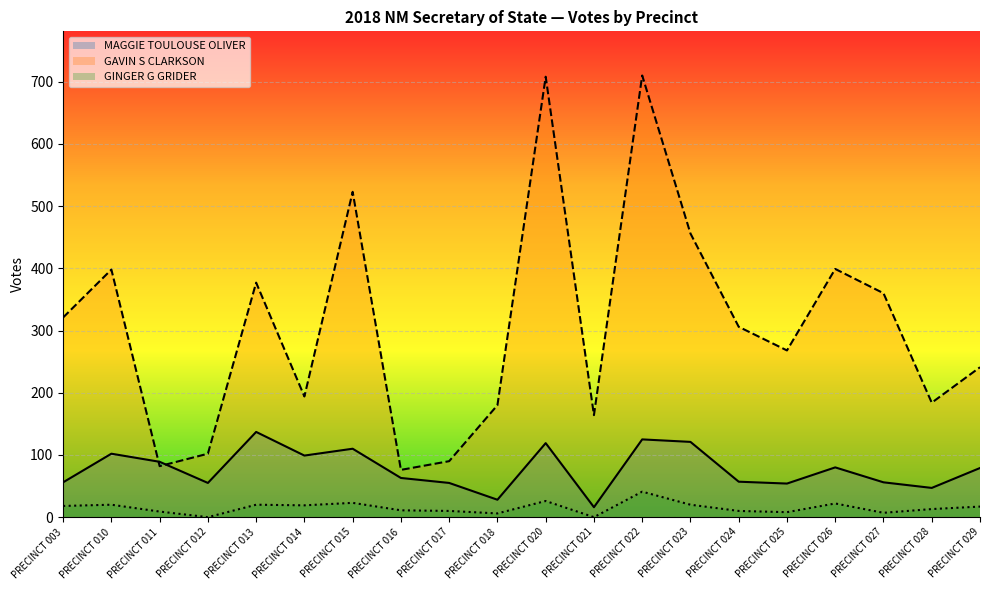

What is the difference between the highest and lowest values at PRECINCT 022?

669